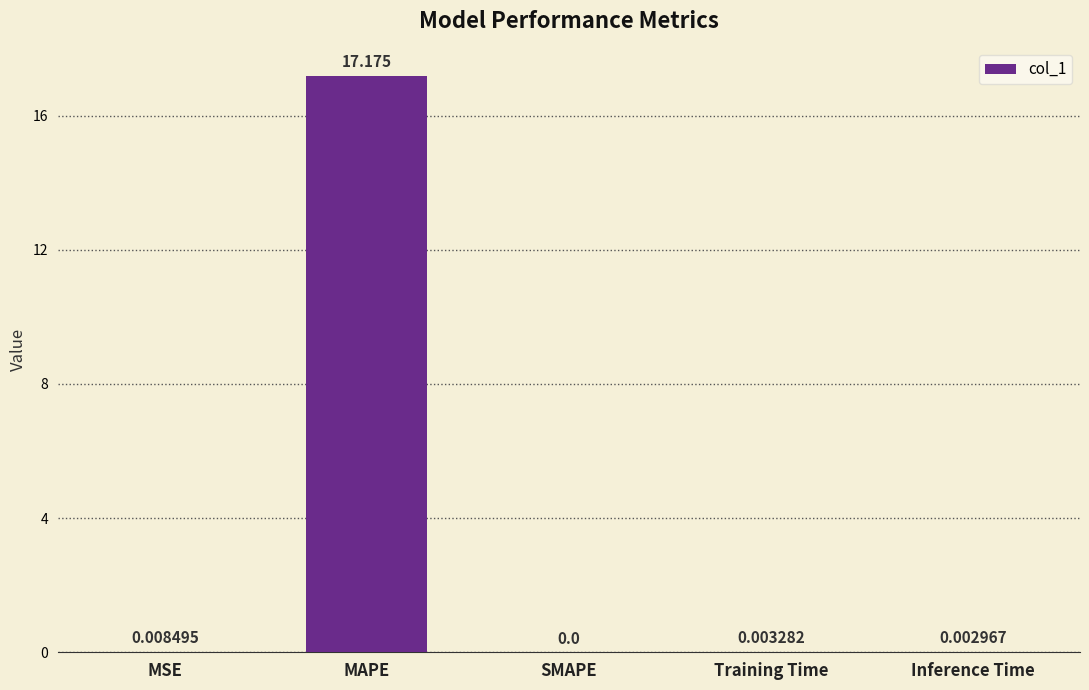

What is the sum of all values?

17.2